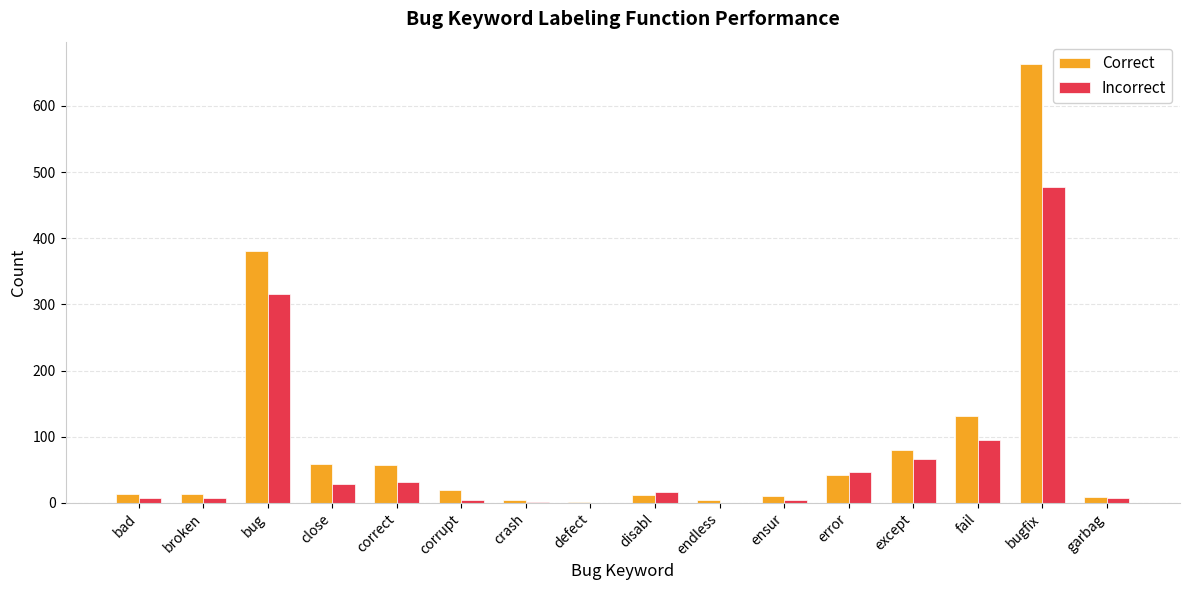

Count the number of categories in the chart.

16